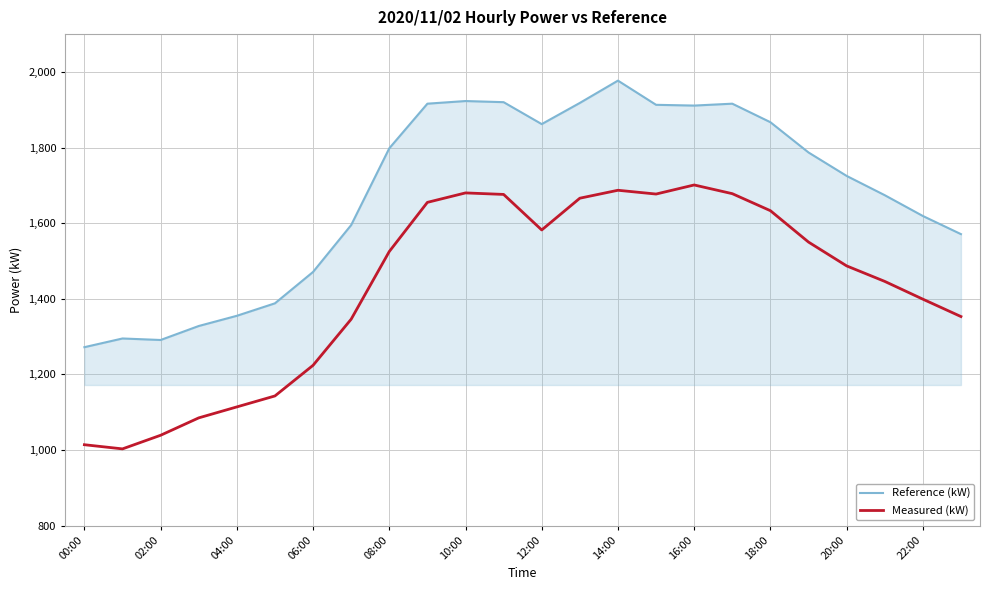

True or false: Reference (kW) and Measured (kW) cross at least once.

False